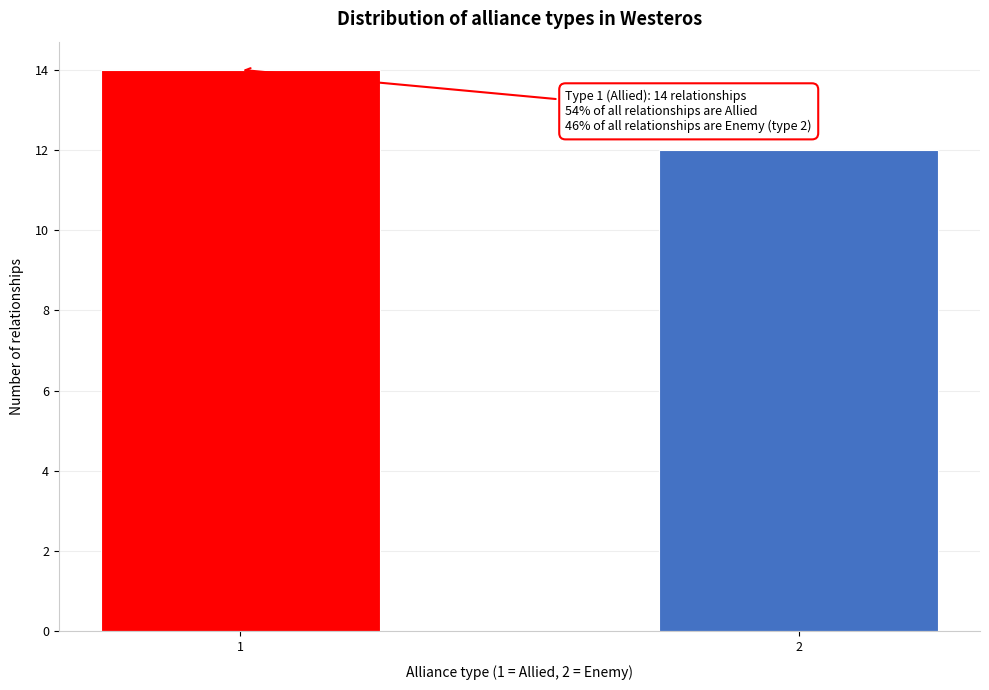

Reading left to right, transcribe all the data shown in this chart.

1=14	2=12